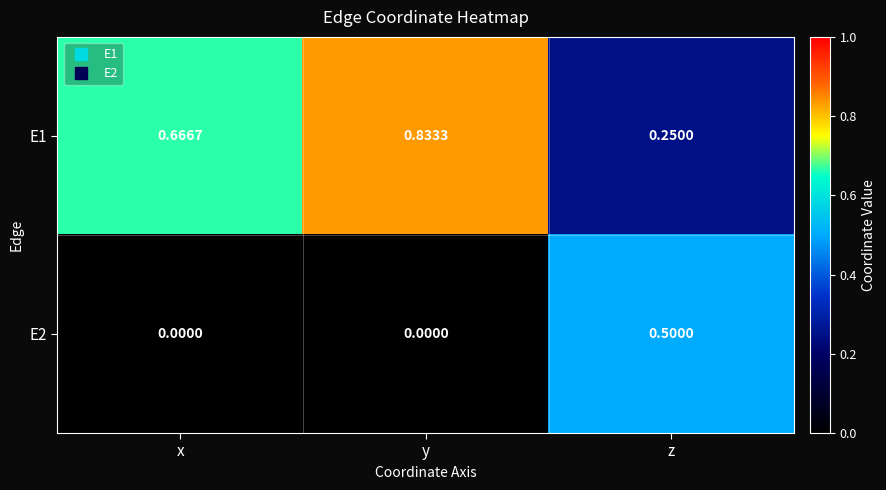

Is the value of E1 at z greater than the value of E2 at y?

Yes